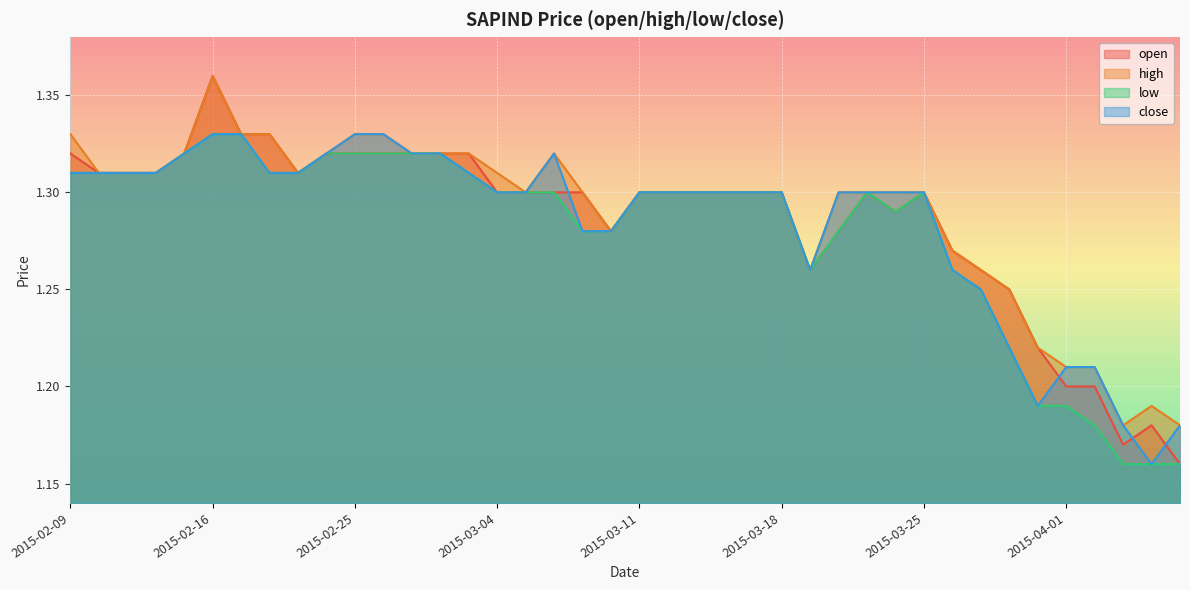

What position from the right is 2015-03-18?

15